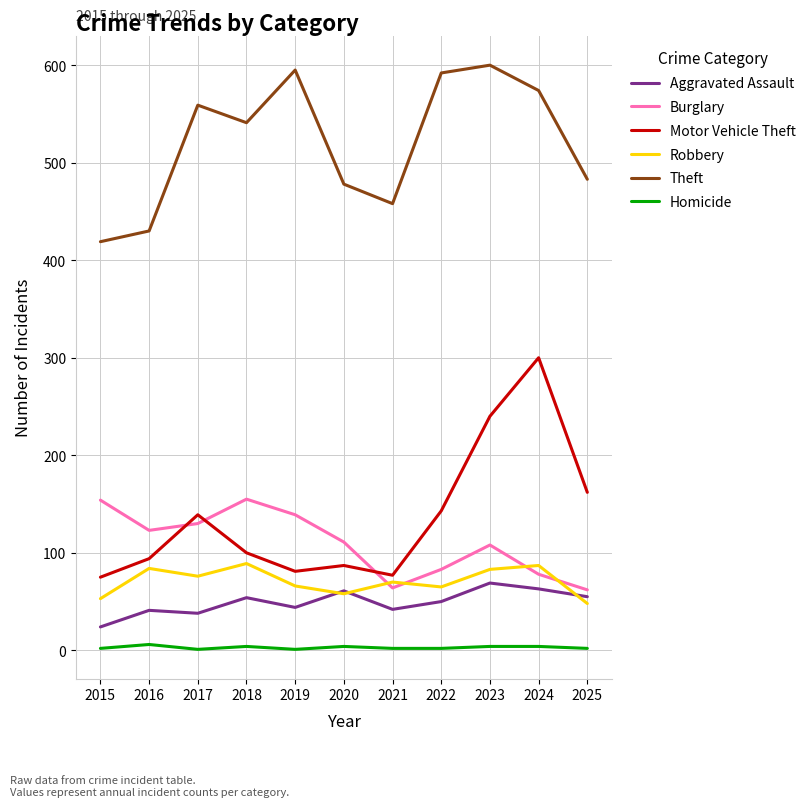

What are all the series names shown in the legend?

Aggravated Assault, Burglary, Motor Vehicle Theft, Robbery, Theft, Homicide